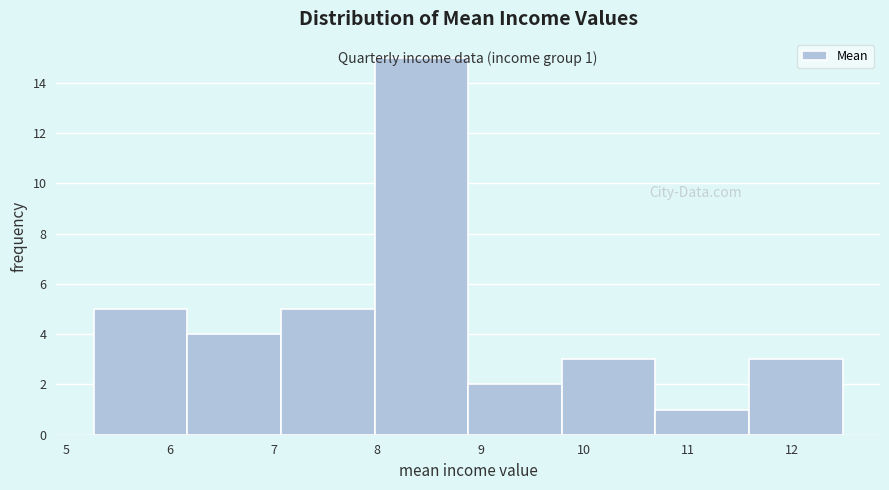

Over which range of the x-axis is the bar tallest?

8.0 to 8.9